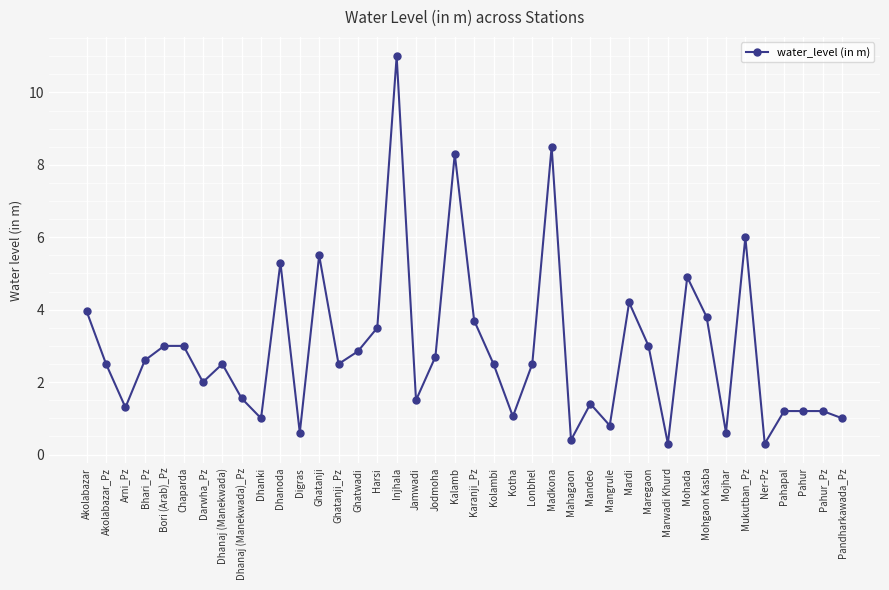

How many data points does each series have?

40